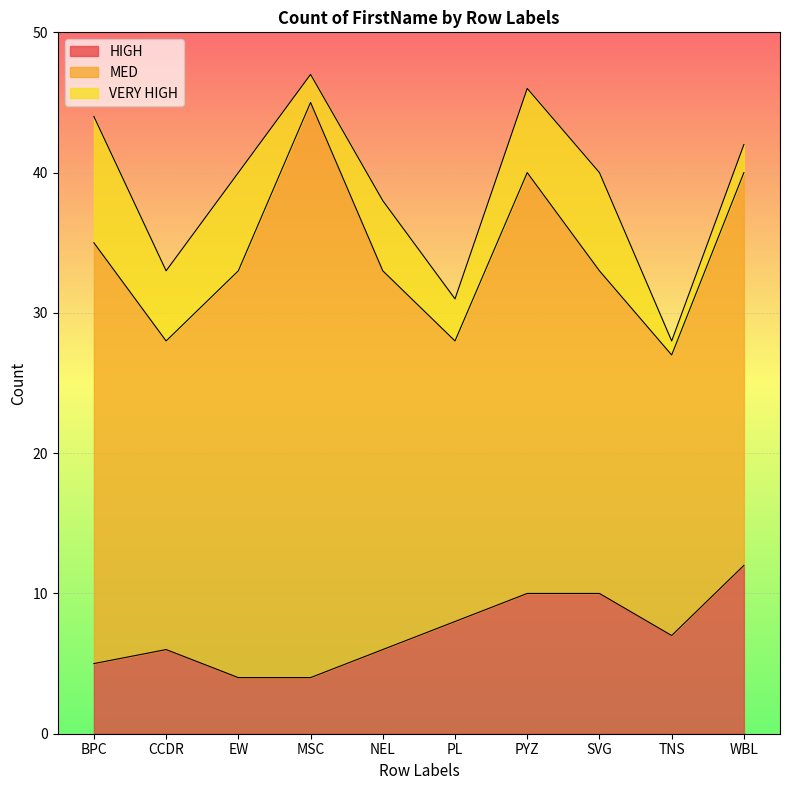

Where is HIGH nearest to the value 8?

PL